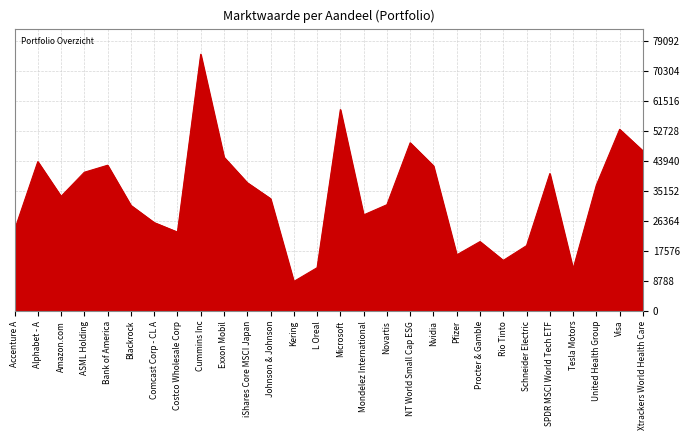

True or false: there are more than 0 points higher than both neighbors.

True